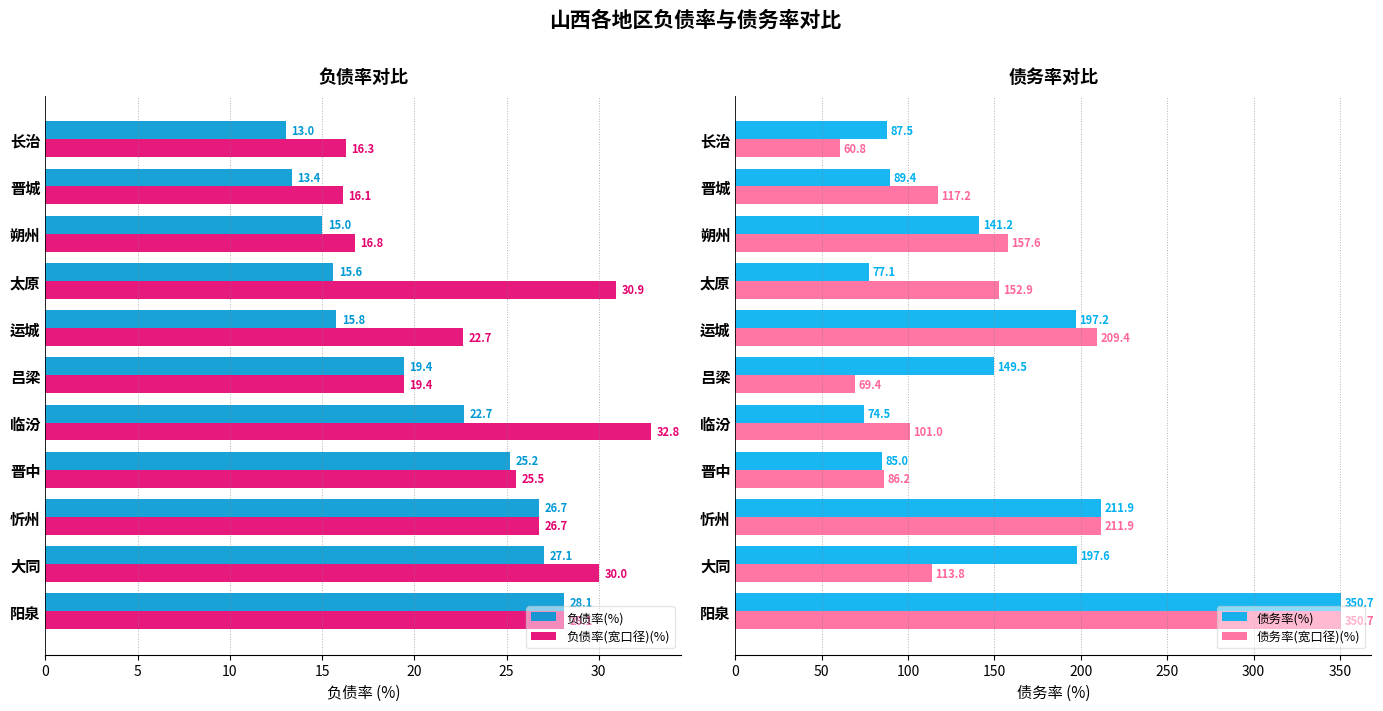

Does the chart contain stacked bars?

No